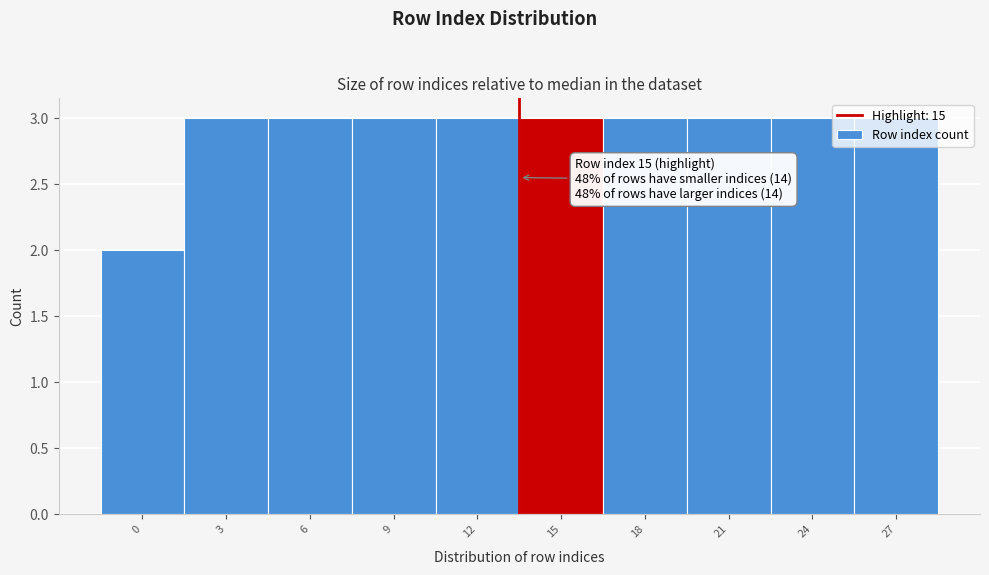

The value at 15 is 3. True or false?

True